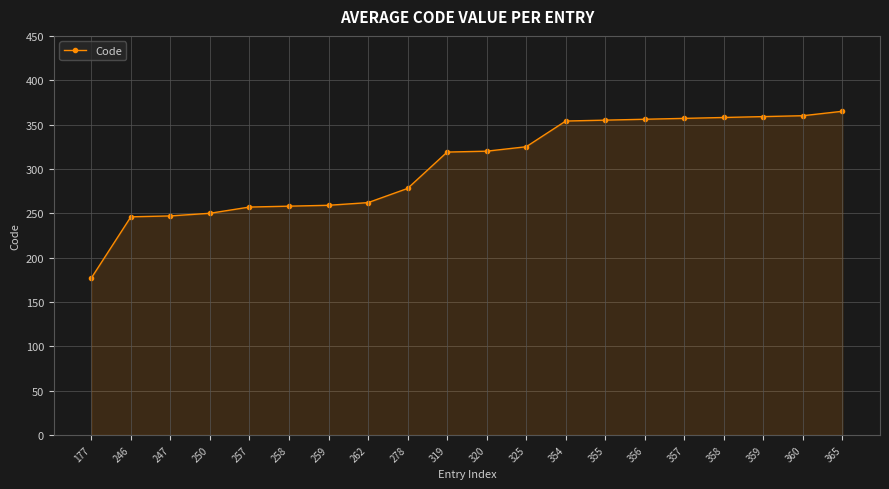

Is it true that the value at 356 is 608?

False